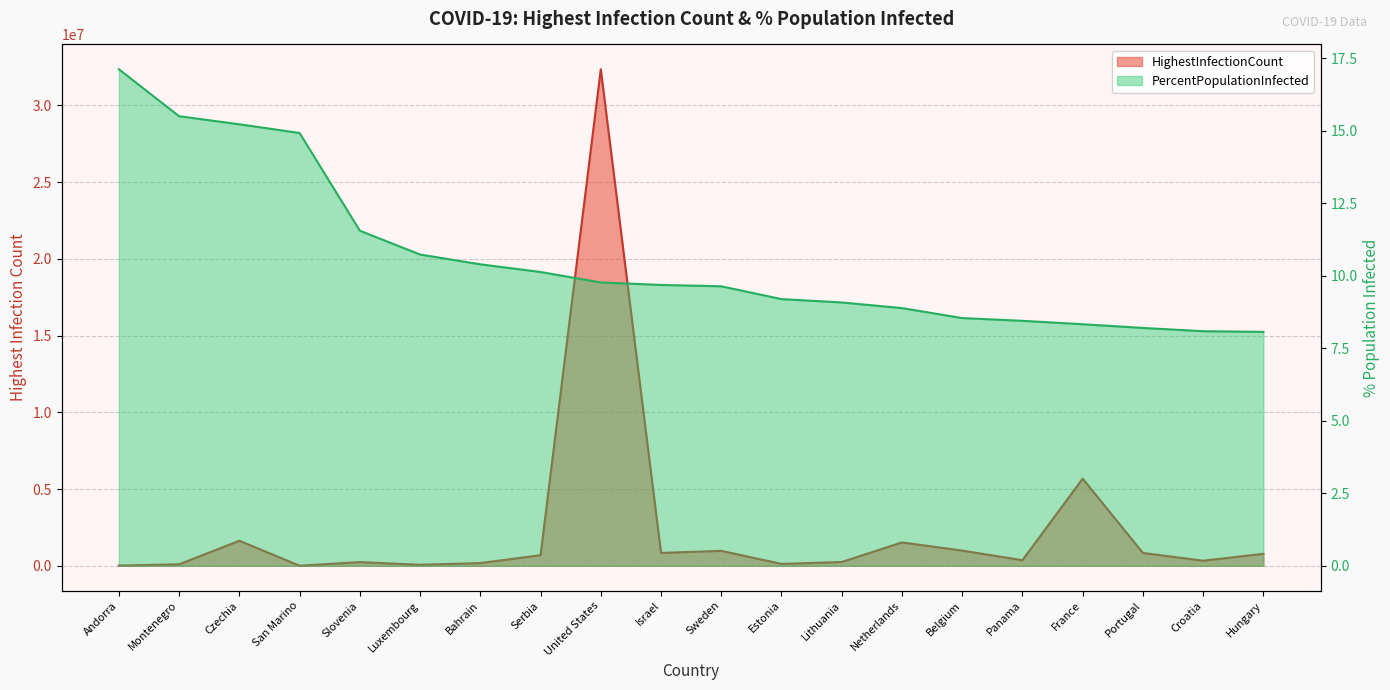

What is the average value of the PercentPopulationInfected series?

10.6